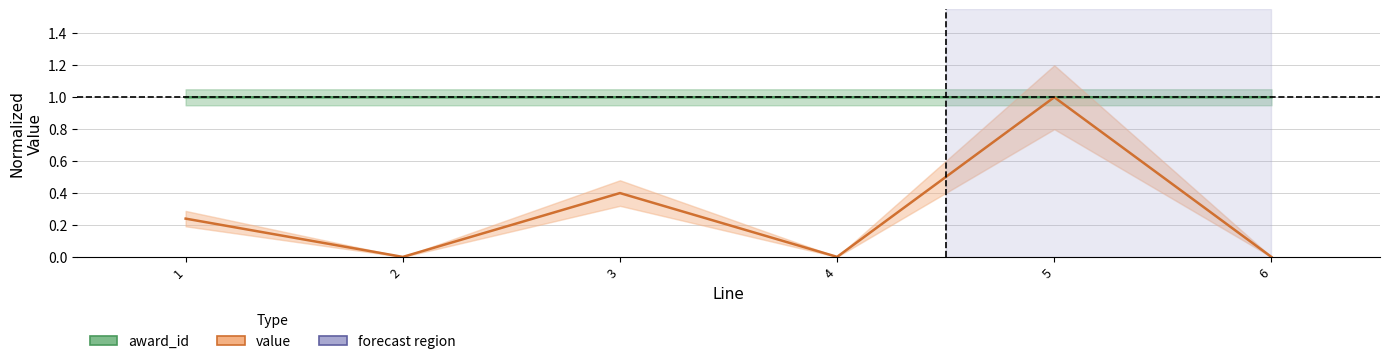

How many interior local peaks does the value series have?

2